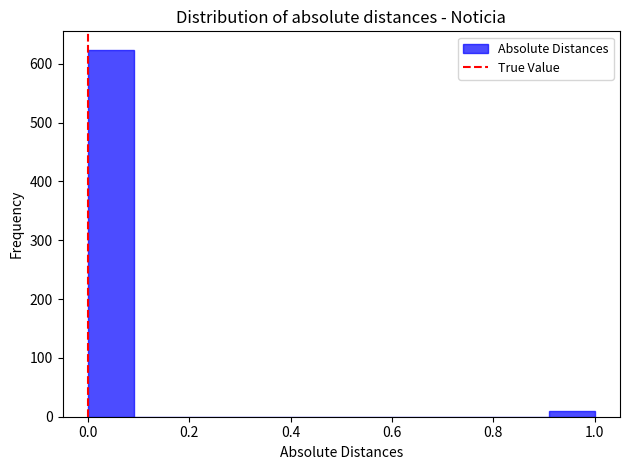

Which range on the x-axis has the tallest bar?

0.00 to 0.10